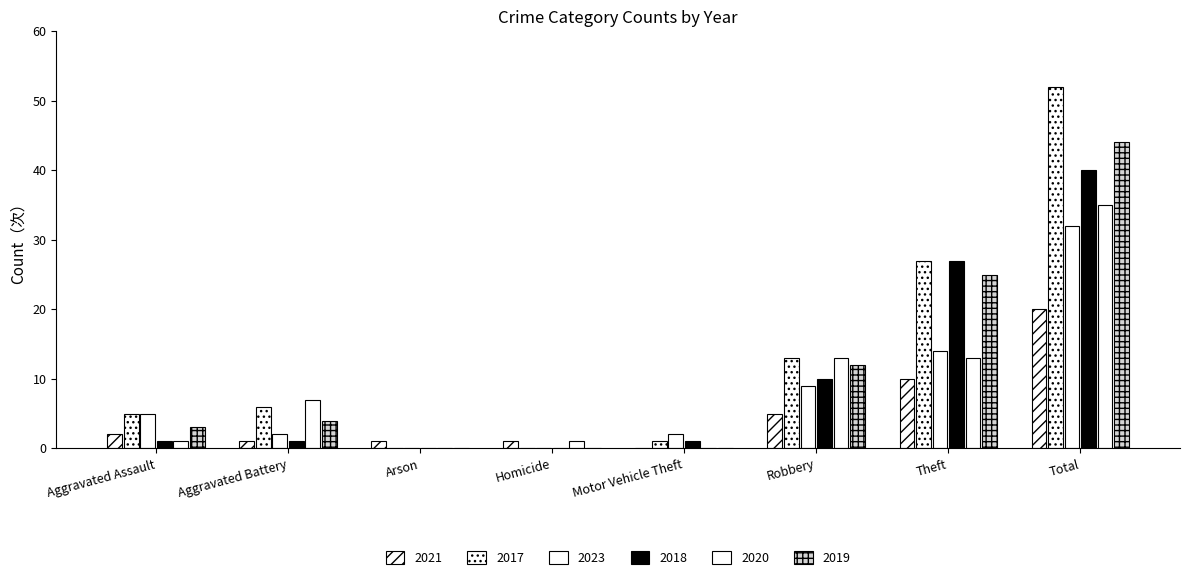

Between Aggravated Assault and Homicide, which is larger?

Aggravated Assault